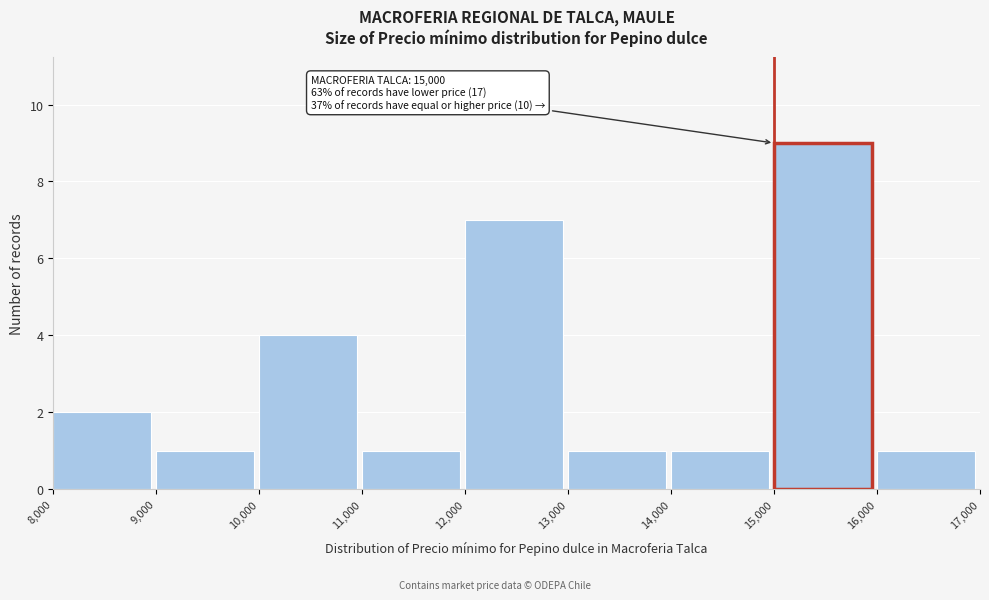

Over which range of the x-axis is the bar tallest?

15,000 to 16,000